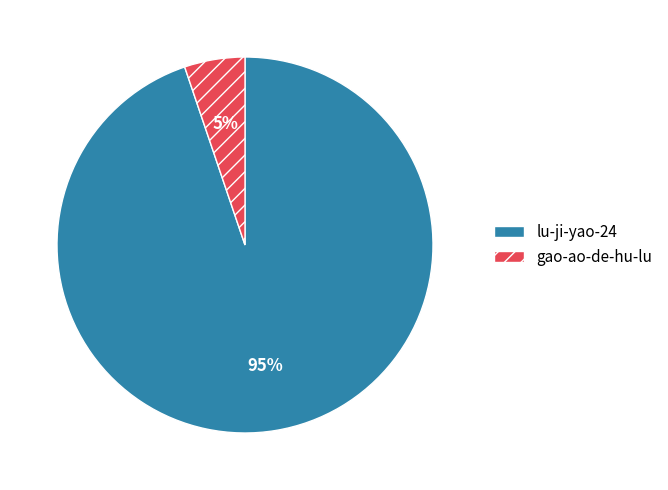

How many slices are in this pie chart?

2